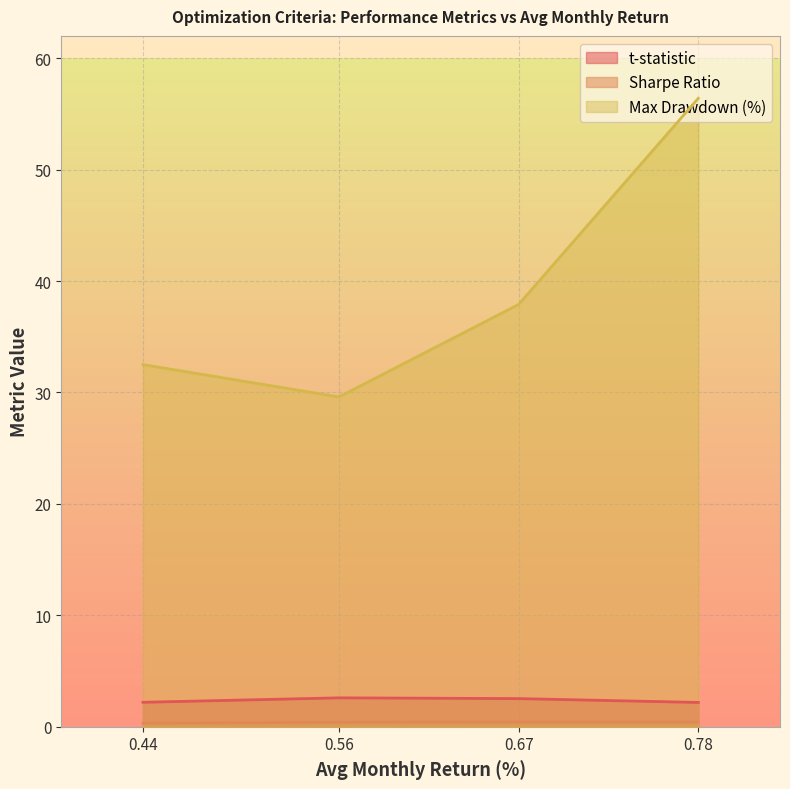

How many lines are shown in the chart?

3